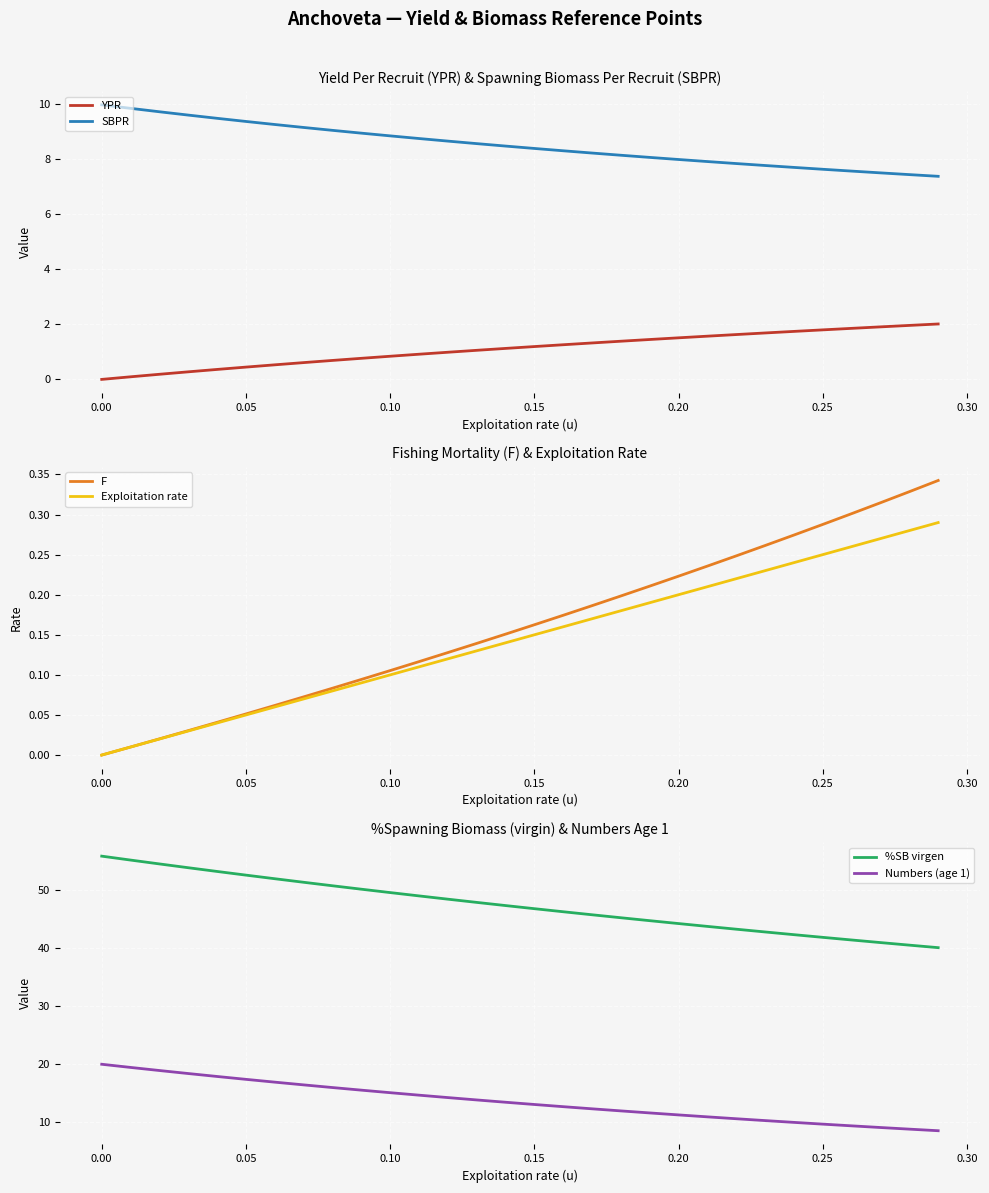

The value of YPR at 0.10 is 0.8. True or false?

True